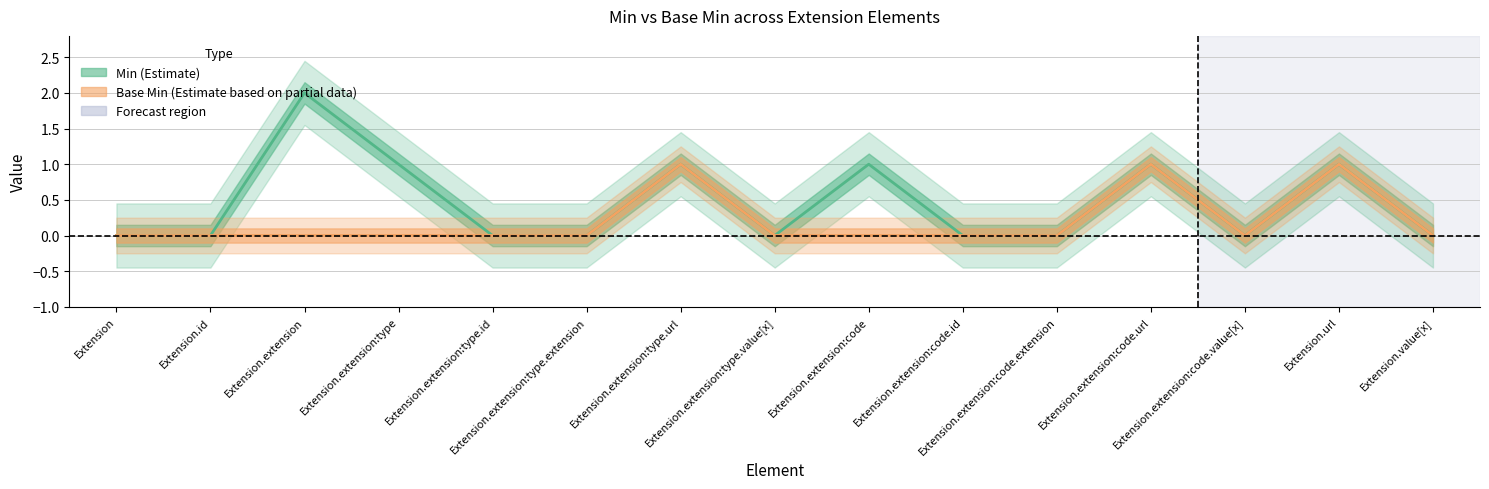

Rank the series by their average value, from lowest to highest.

Base Min, Min